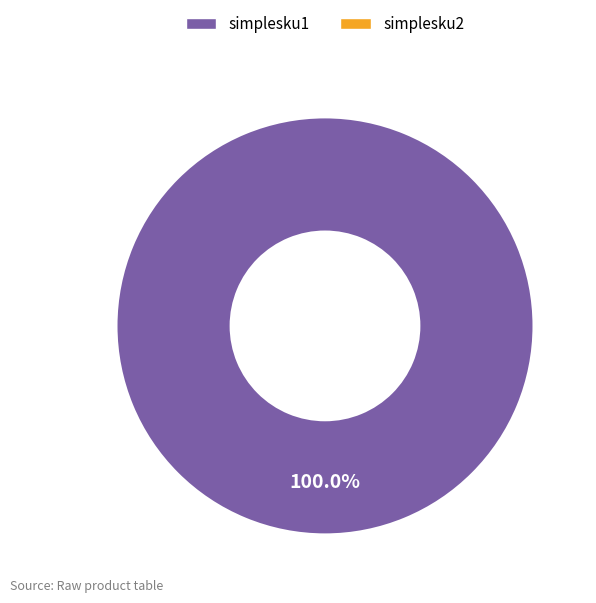

Is there any slice that represents more than half of the pie?

Yes